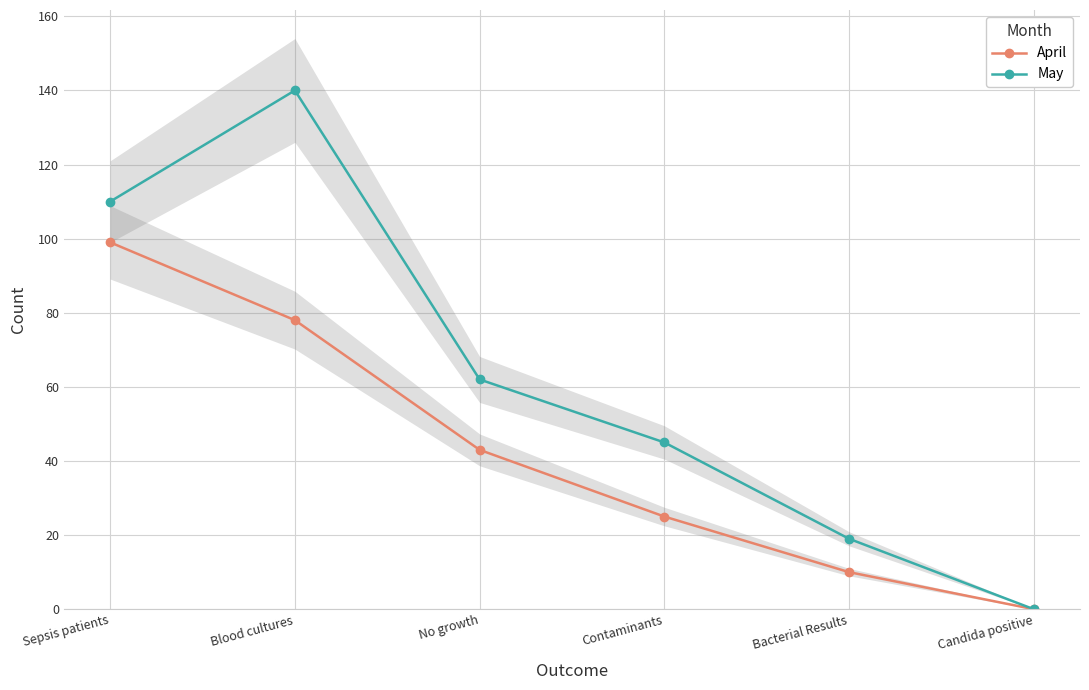

True or false: May and April intersect in this chart.

False